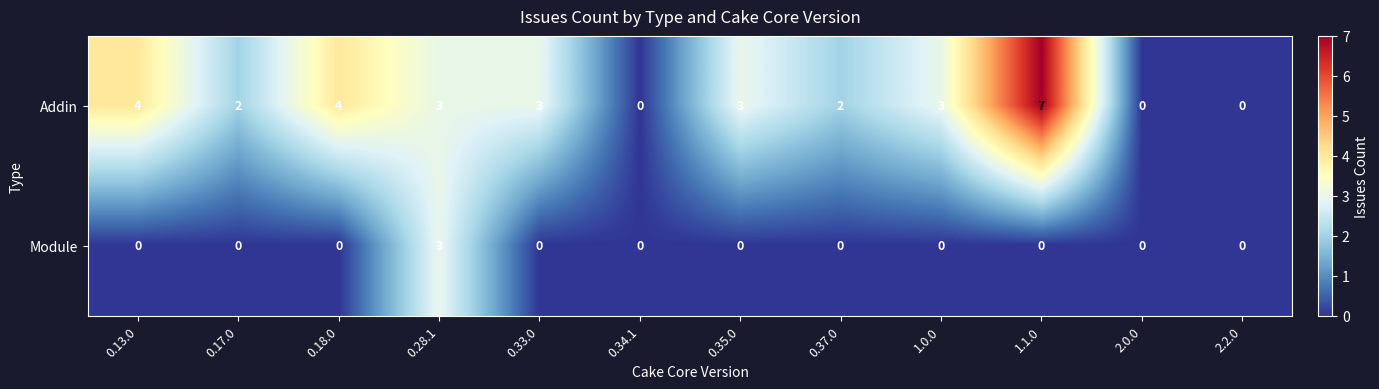

Where does the Addin series first go above 3?

0.13.0